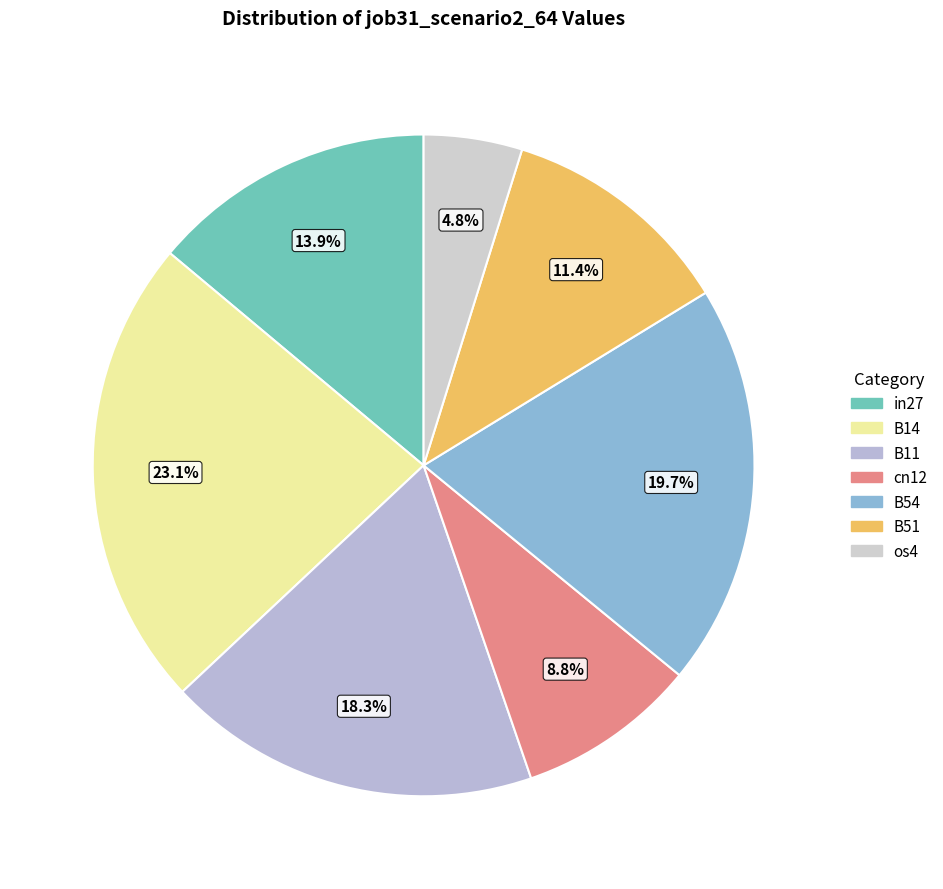

To the nearest percent, what is the combined percentage of B14 and B11?

41%